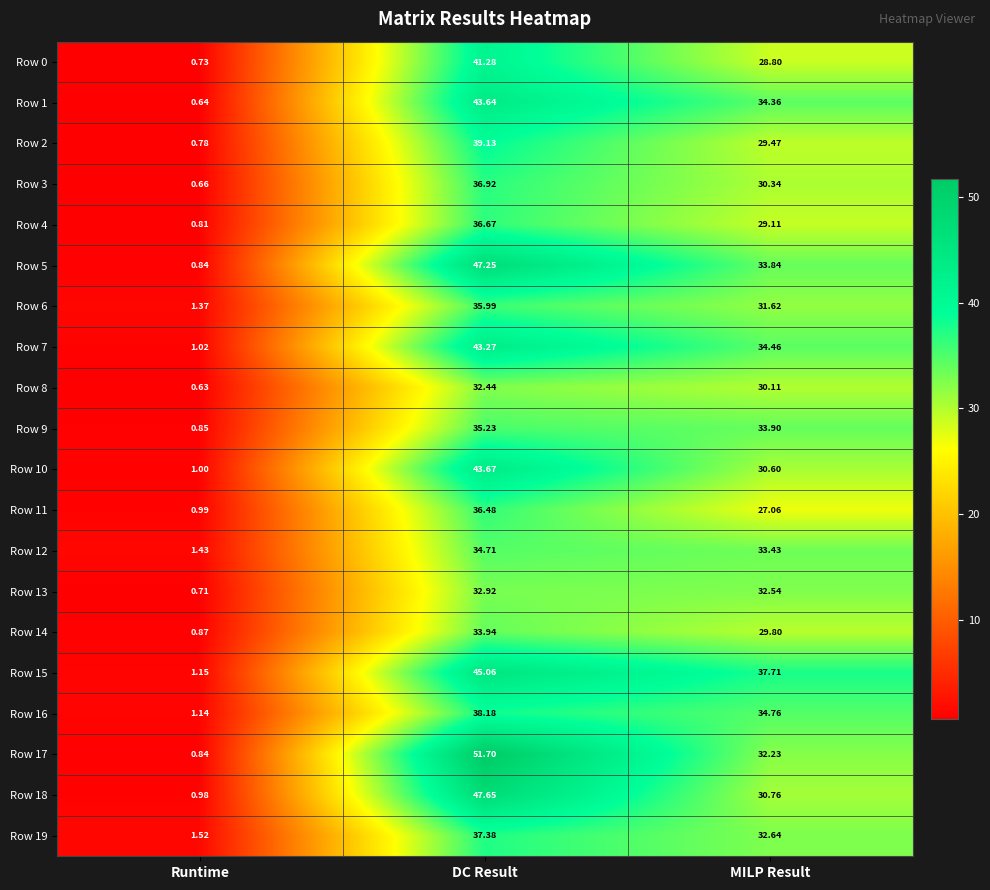

Which series changed the most between Runtime and MILP Result?

Row 15